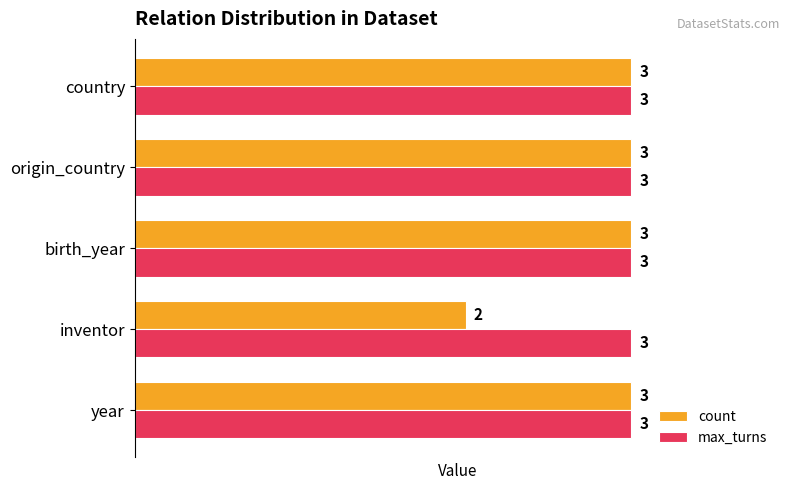

Which series has the largest total across all categories?

max_turns